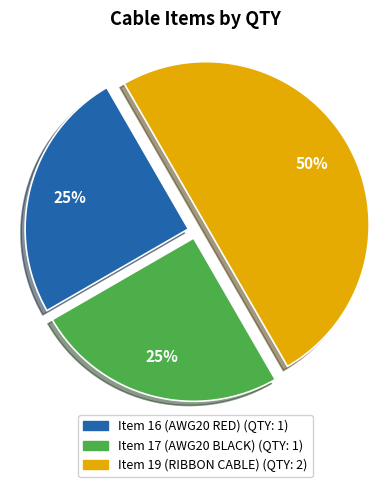

To the nearest percent, what is the difference between the largest and smallest slice percentages?

25%